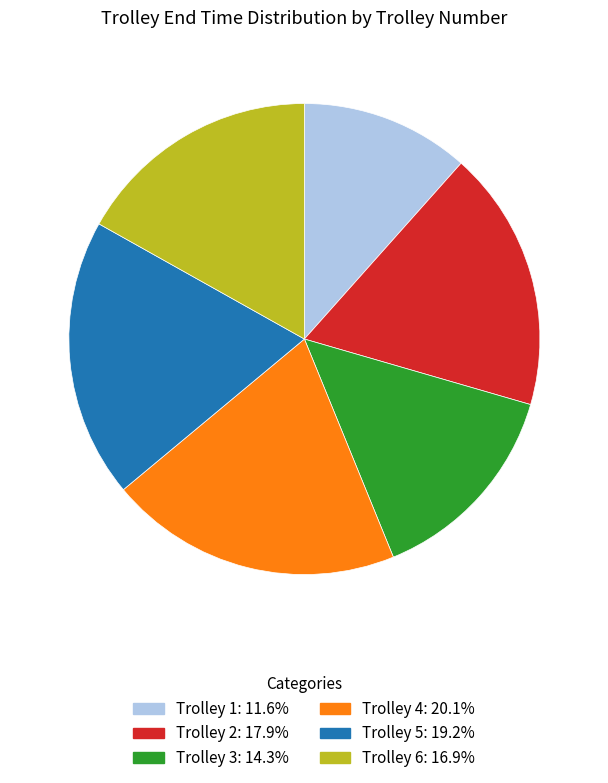

Is there any slice that represents more than half of the pie?

No